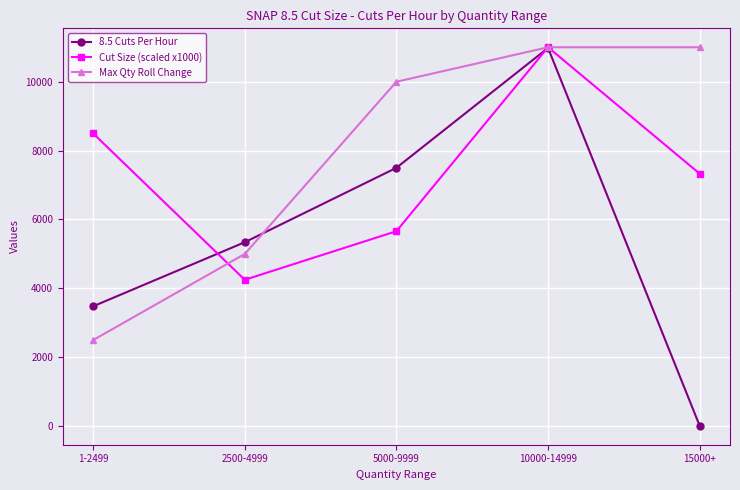

Reading left to right, transcribe all the data shown in this chart.

8.5 Cuts Per Hour: 1-2499=3480	2500-4999=5340	5000-9999=7500	10000-14999=10980	15000+=11
Cut Size (scaled x1000): 1-2499=8500	2500-4999=4250	5000-9999=5660	10000-14999=11000	15000+=7330
Max Qty Roll Change: 1-2499=2499	2500-4999=4999	5000-9999=9999	10000-14999=11000	15000+=11000